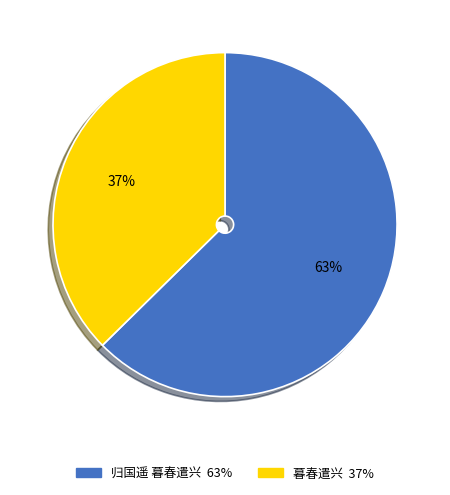

Is there a majority slice in this chart?

Yes